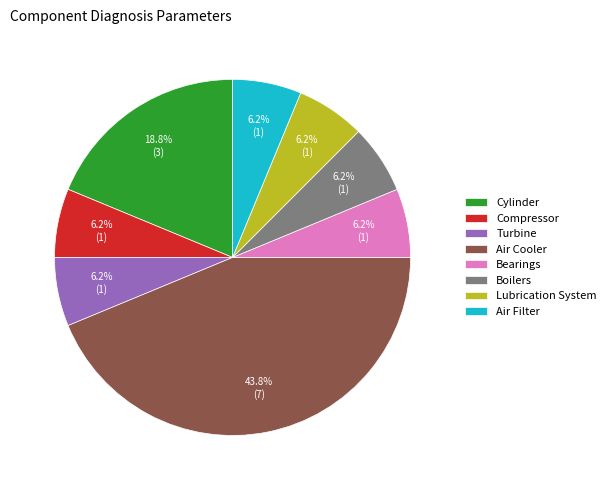

True or false: Air Cooler accounts for 55% of the total.

False